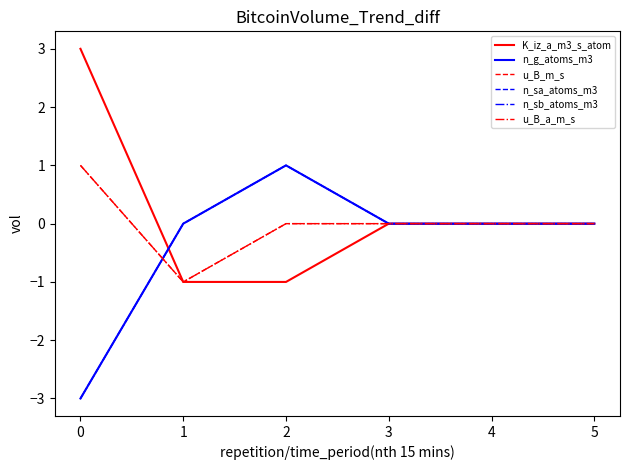

Is this an area chart (filled region under the line)?

No